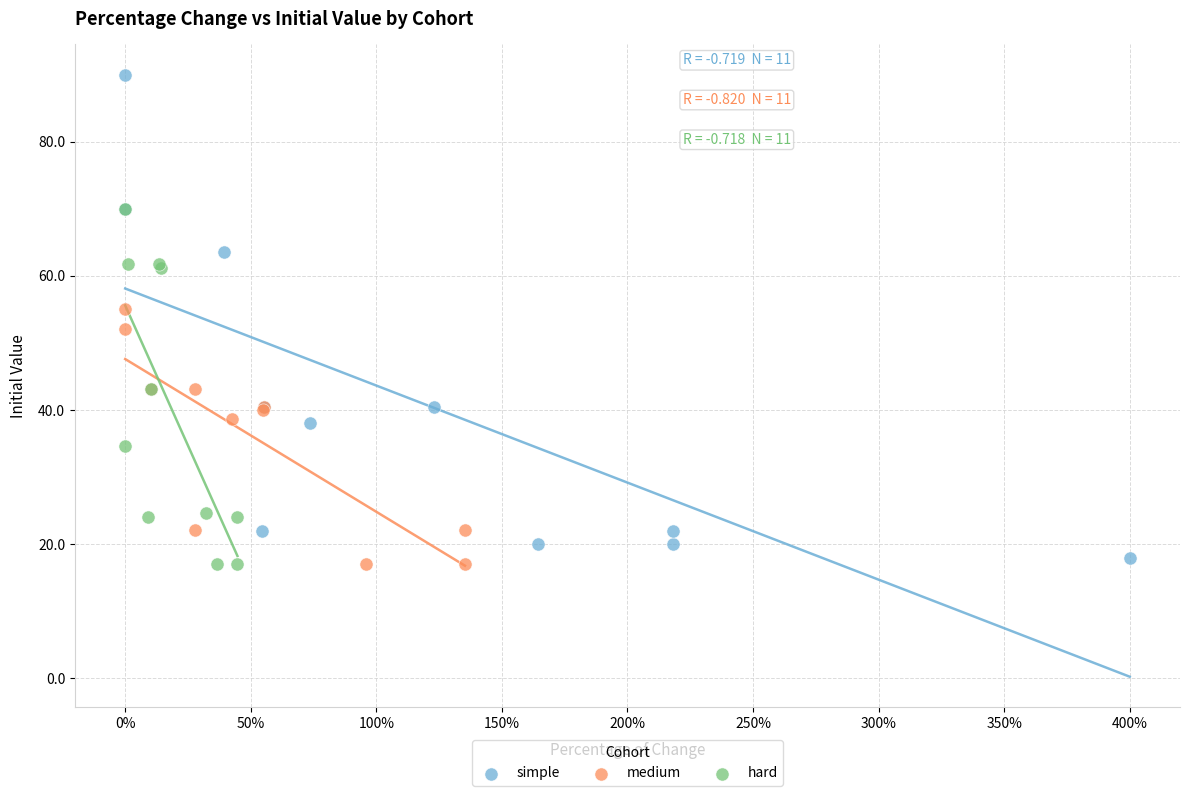

Which series has the widest spread of Y values?

simple